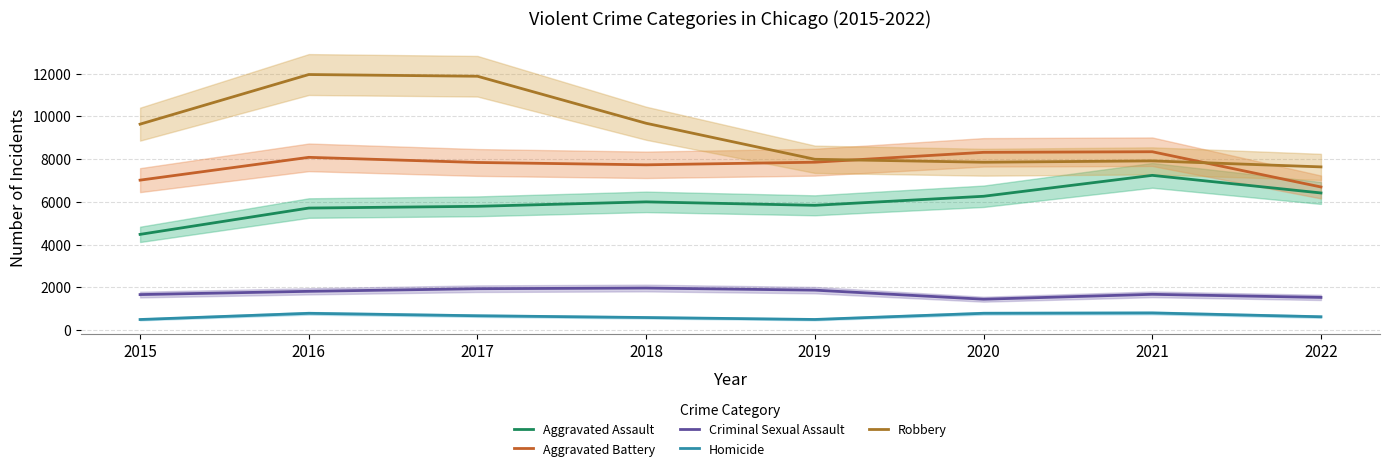

What is the spread (max minus min) of values at 2016?

11174